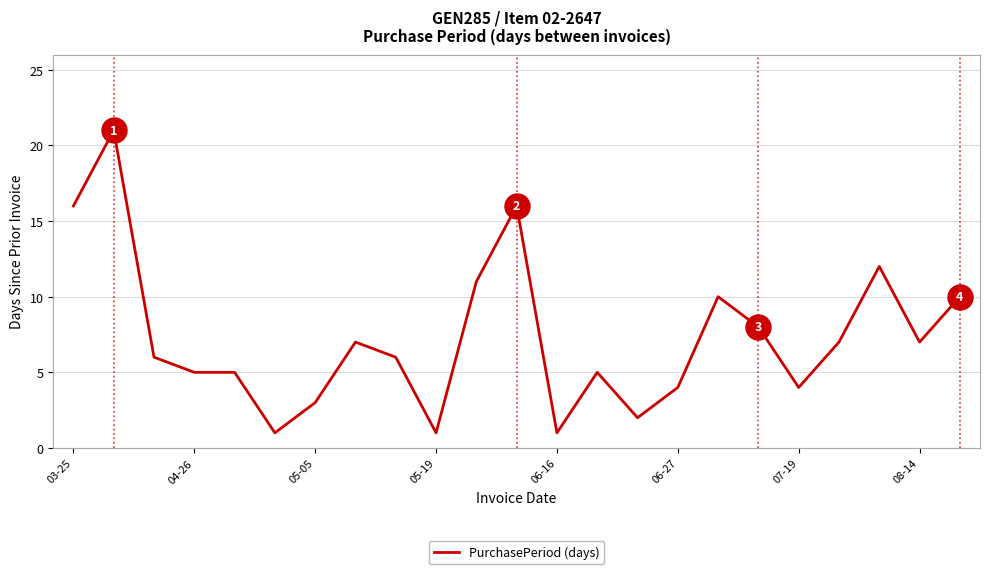

What is the greatest value displayed?

21